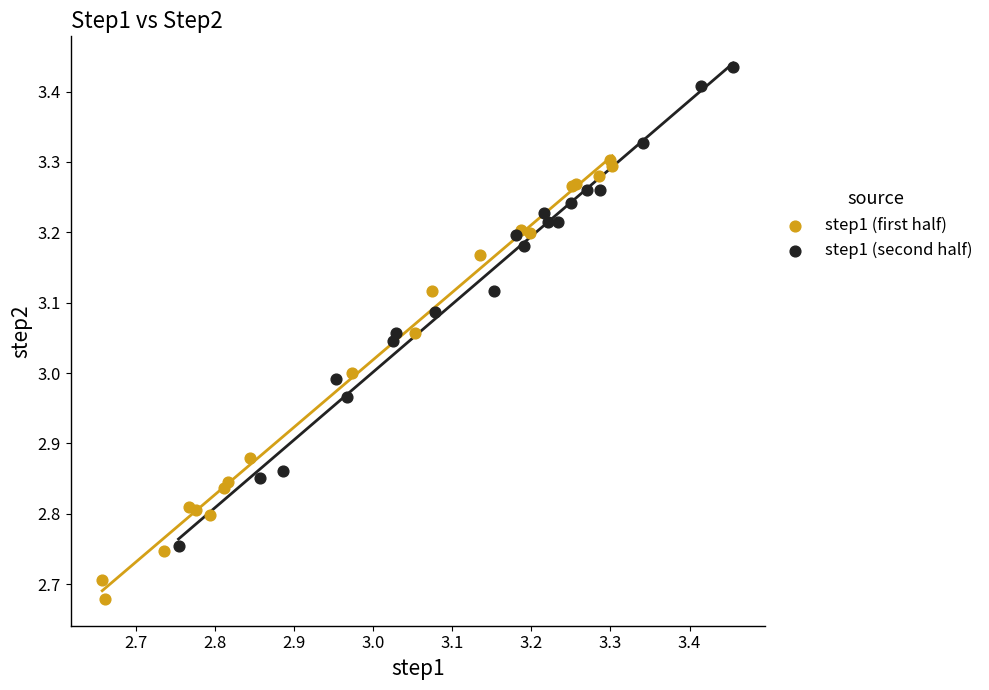

Which series has the largest Y range (max minus min)?

step1 (second half)